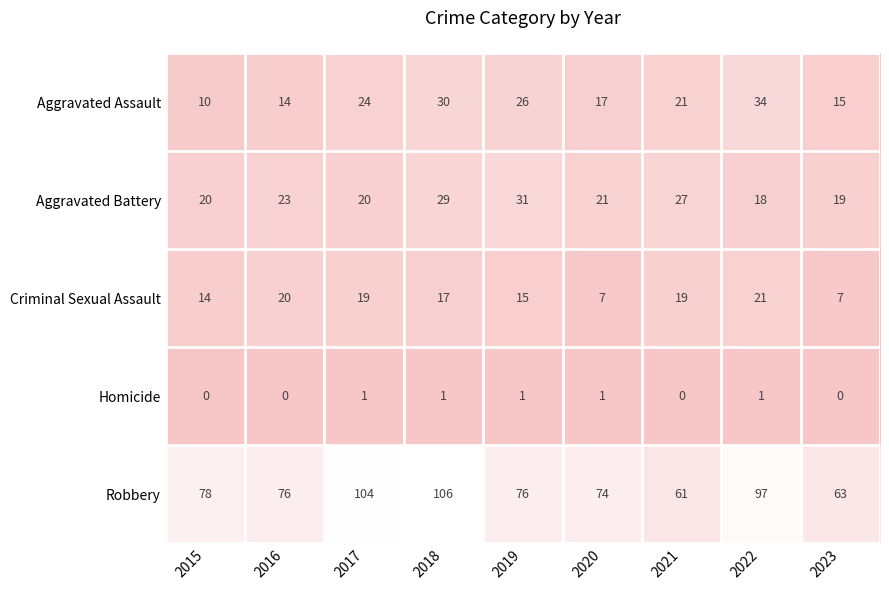

What is the approximate value of Aggravated Battery at 2020, to the nearest 5?

20